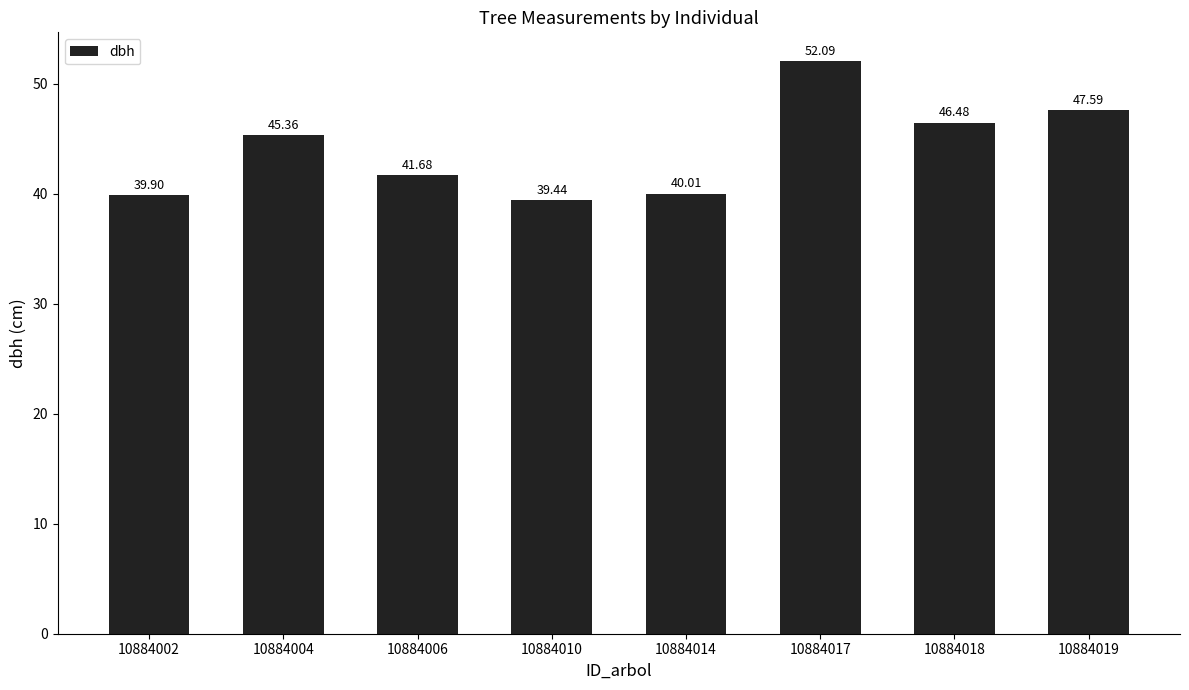

Where does the data first go above 45?

10884004